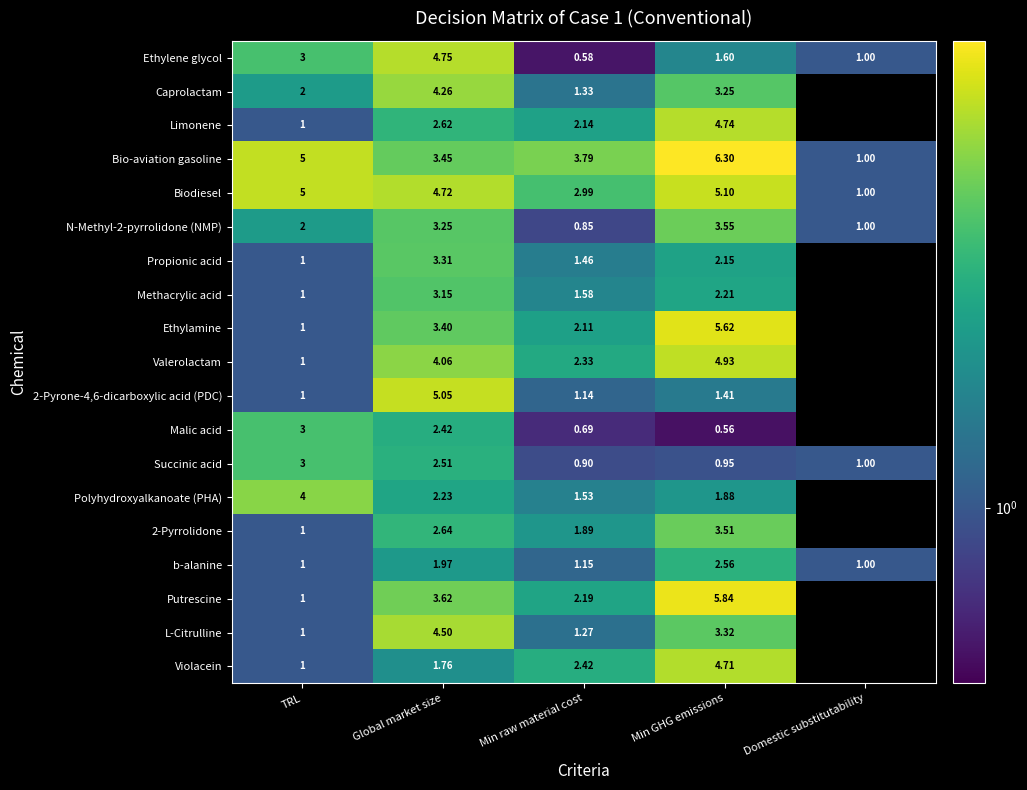

Which series has the widest spread of values?

Putrescine